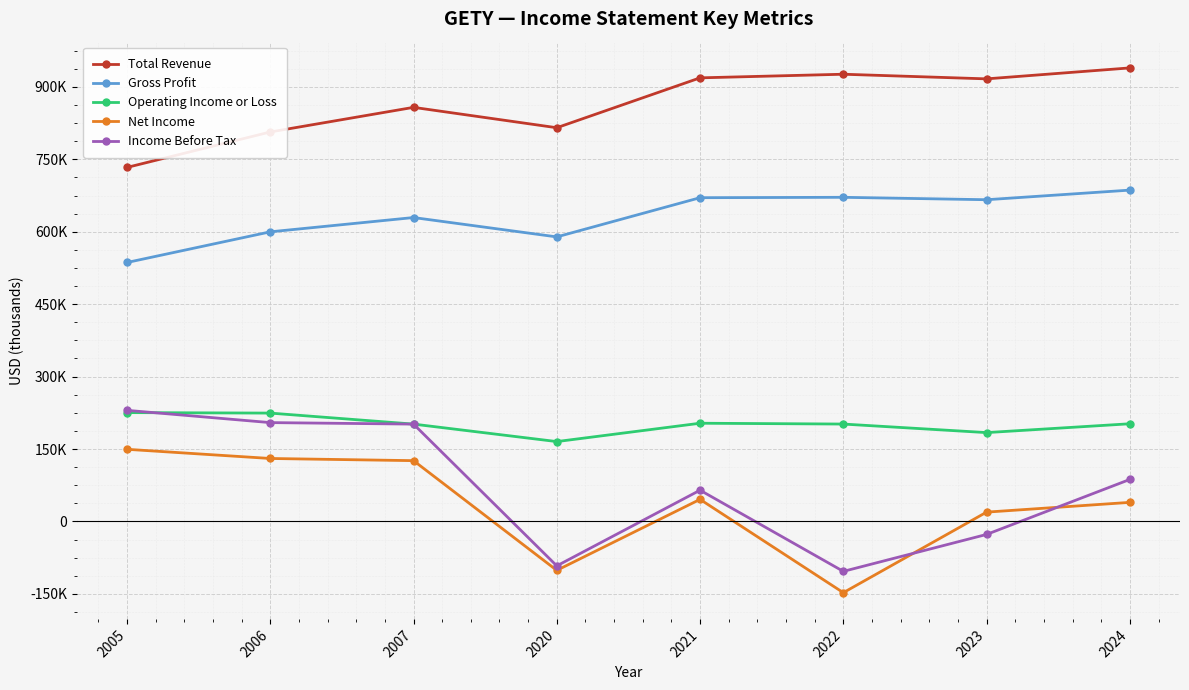

The value of Operating Income or Loss at 2022 is 201700. True or false?

True